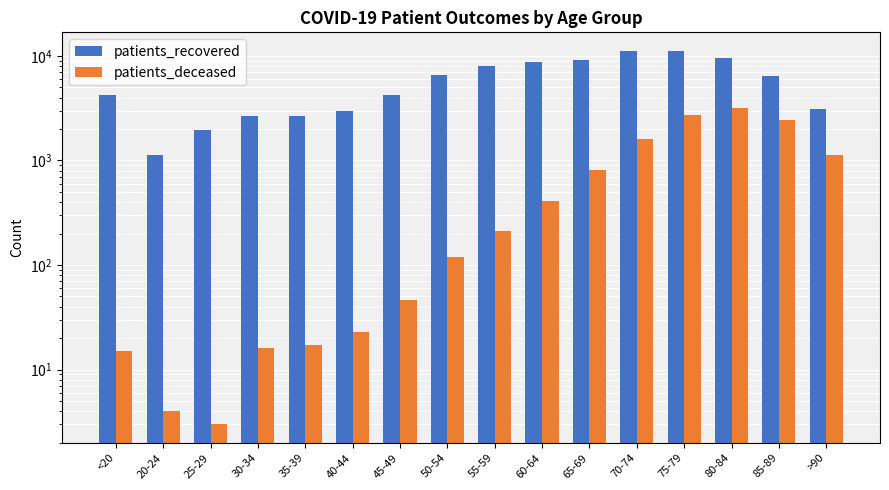

Read the patients_recovered value at 20-24, to the nearest 50.

1150